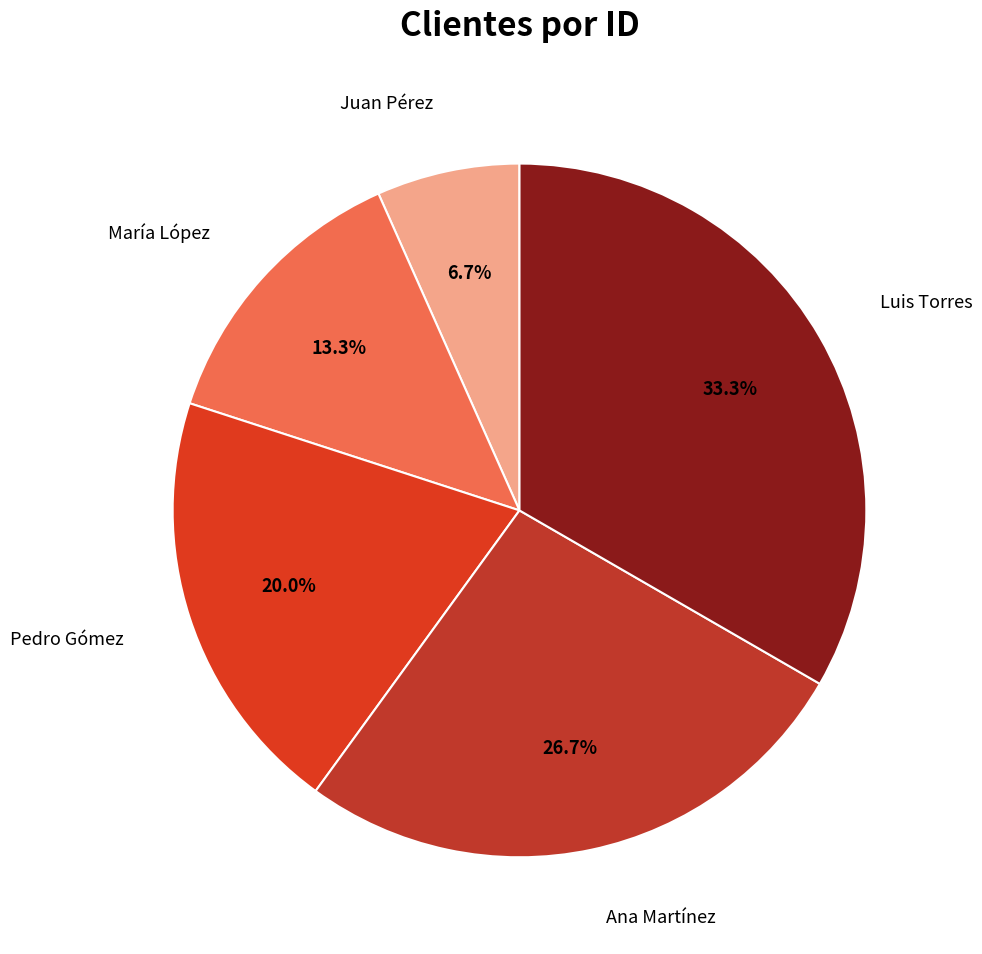

To the nearest percent, what is the difference between the largest and smallest slice percentages?

27%